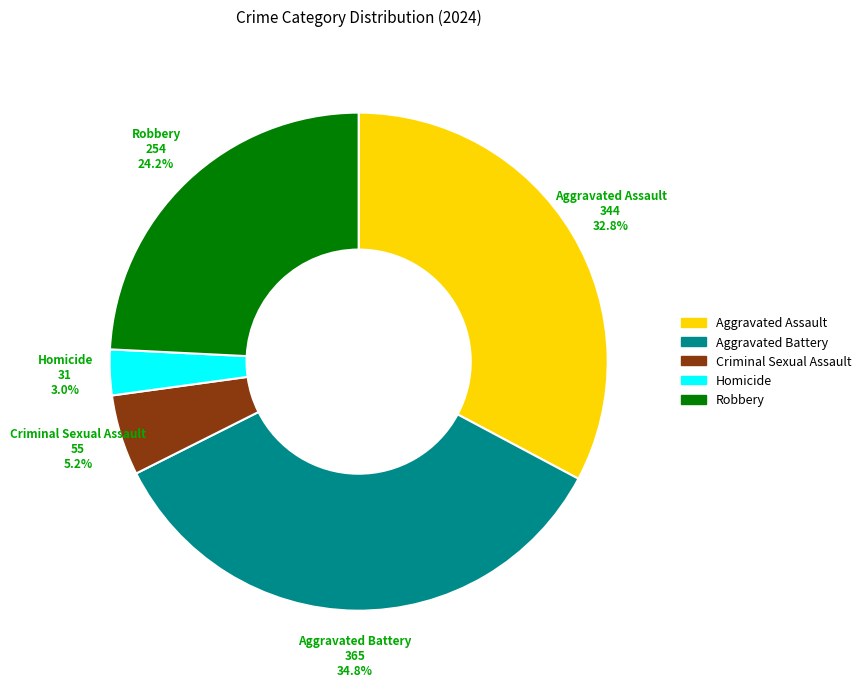

What percentage is NOT represented by Aggravated Assault?

67.2%